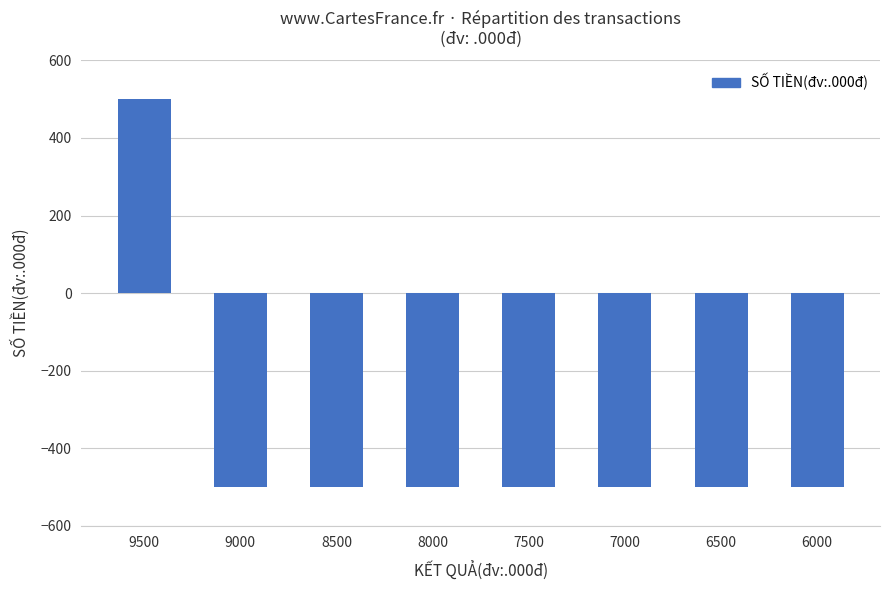

True or false: the data shows -215 at 7000.

False